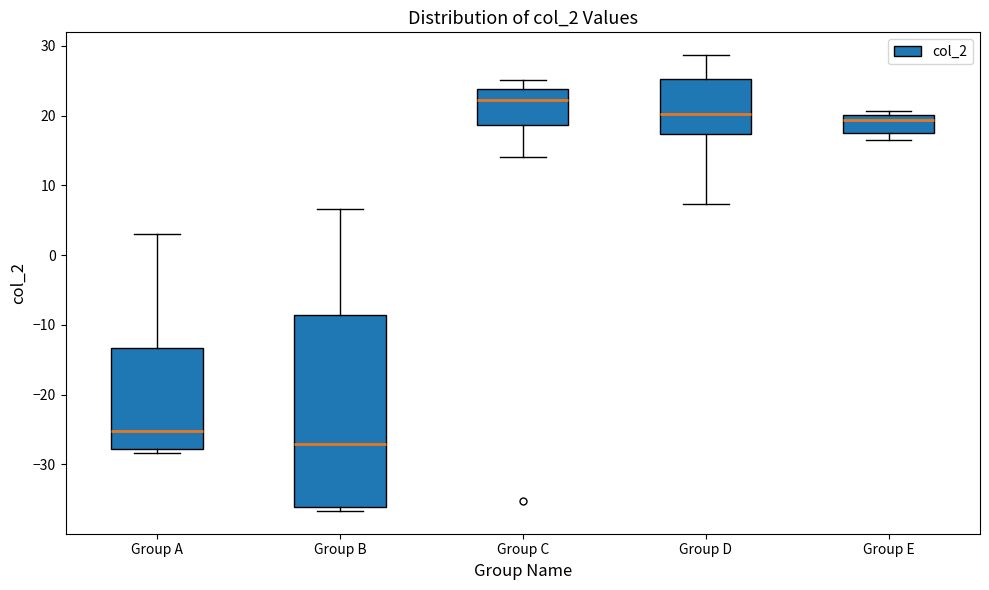

Which box has the highest median line?

Group C